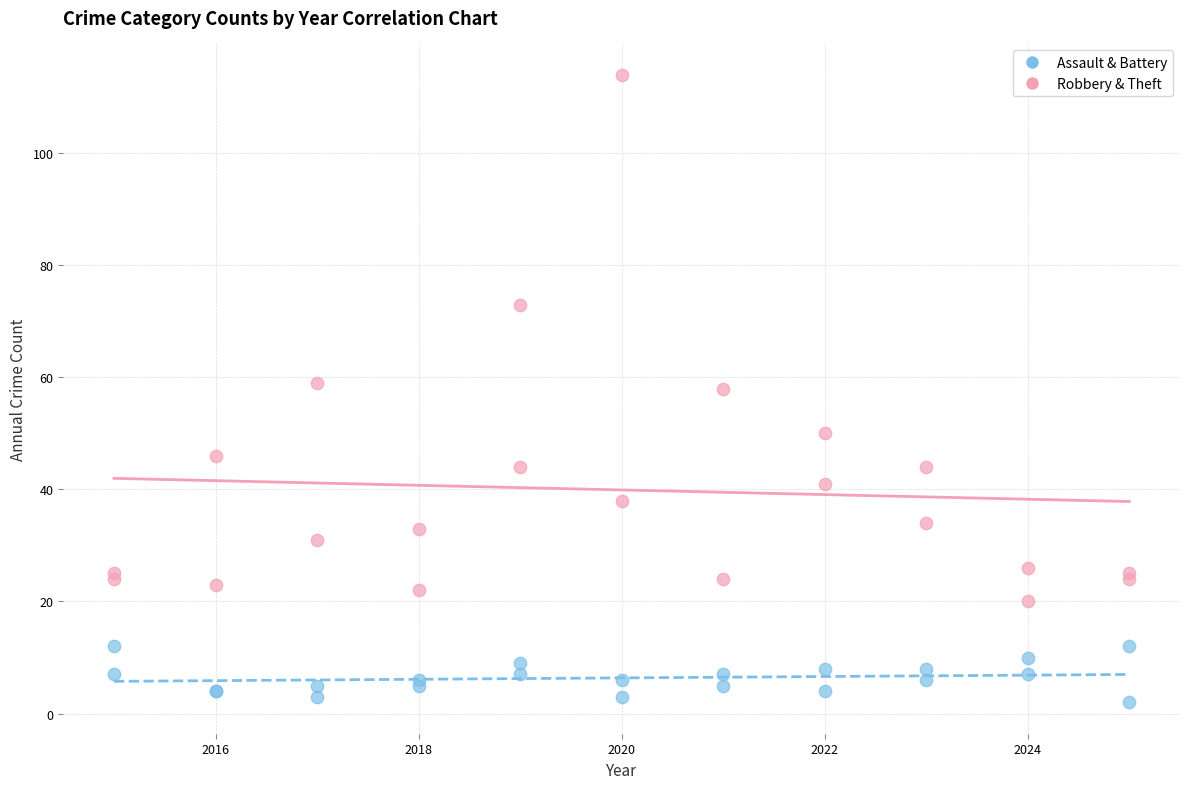

Which series contains the lowest Y value?

Assault & Battery